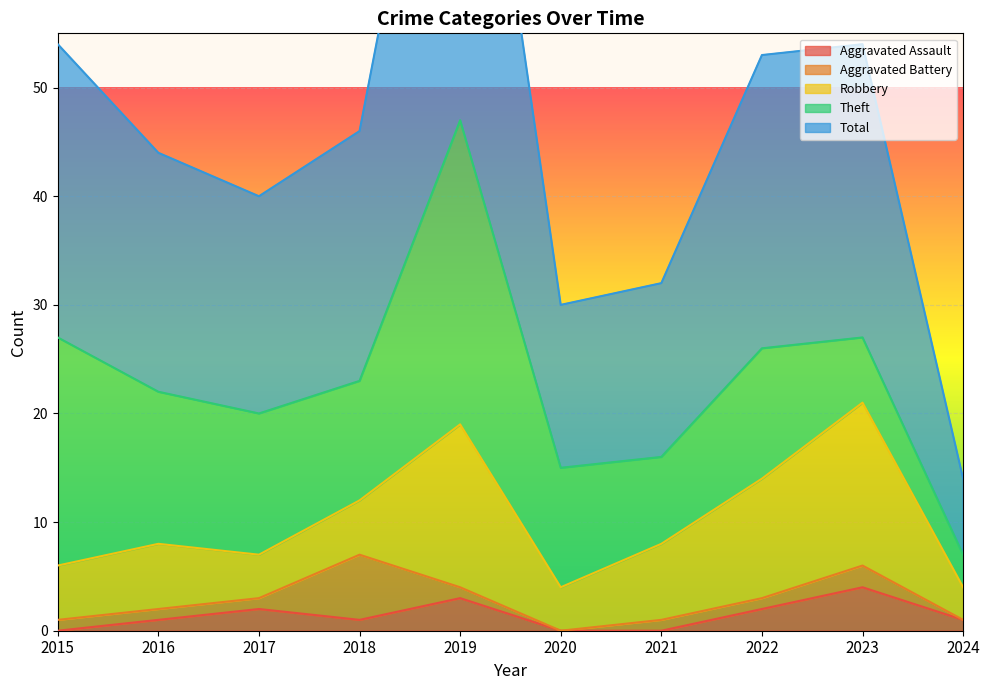

The Aggravated Assault series shows 0 at 2020. True or false?

True